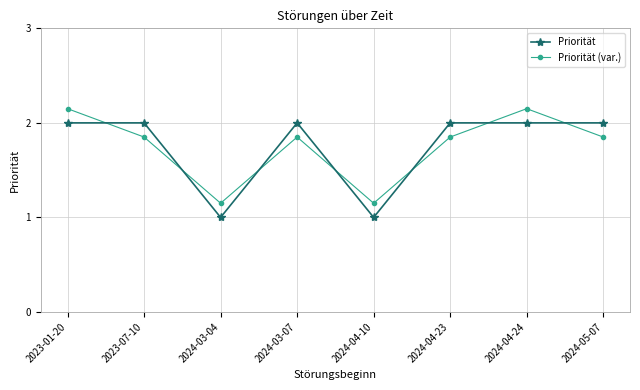

Does the chart display data point markers on the line(s)?

Yes